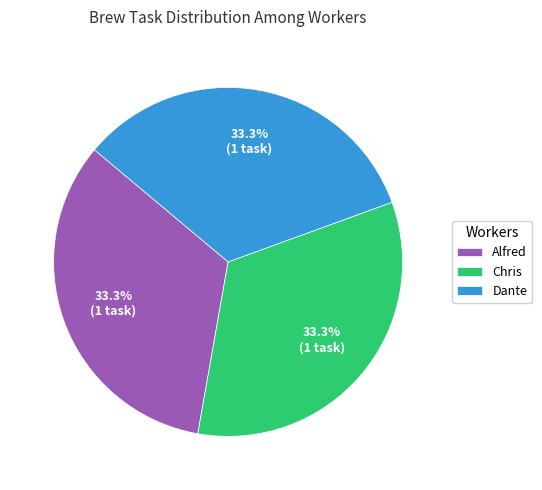

Approximately how many times larger is the value at Alfred compared to Dante?

1.0